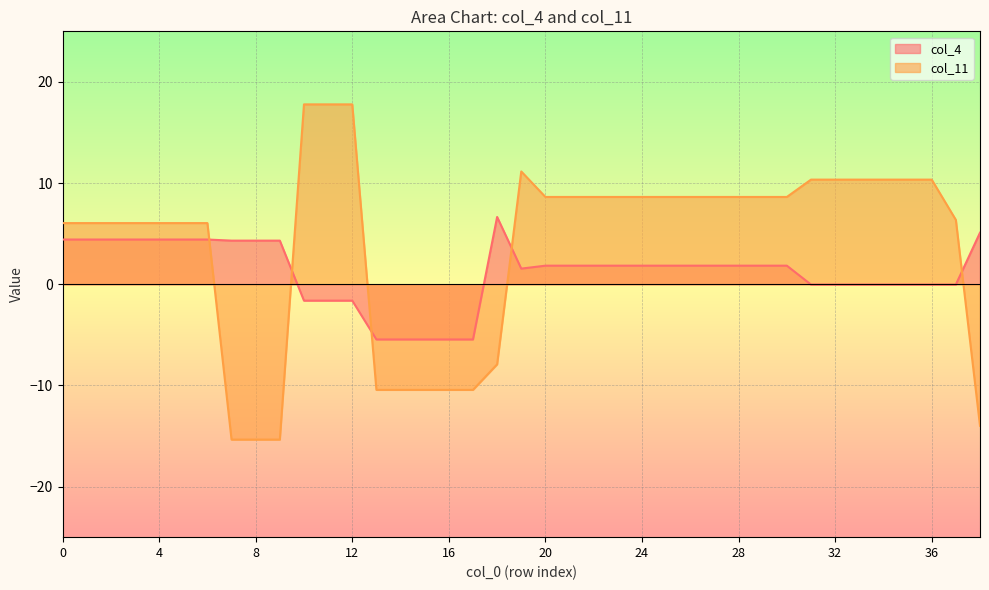

Reading left to right, extract all data points from this chart.

col_4: 0=4.4	1=4.4	2=4.4	3=4.4	4=4.4	5=4.4	6=4.4	7=4.3	8=4.3	9=4.3	10=-1.6	11=-1.6	12=-1.6	13=-5.5	14=-5.5	15=-5.5	16=-5.5	17=-5.5	18=6.7	19=1.5	20=1.8	21=1.8	22=1.8	23=1.8	24=1.8	25=1.8	26=1.8	27=1.8	28=1.8	29=1.8	30=1.8	31=-0.0	32=-0.0	33=-0.0	34=-0.0	35=-0.0	36=-0.0	37=-0.0	38=5.1
col_11: 0=6.0	1=6.0	2=6.0	3=6.0	4=6.0	5=6.0	6=6.0	7=-15.4	8=-15.4	9=-15.4	10=17.8	11=17.8	12=17.8	13=-10.4	14=-10.4	15=-10.4	16=-10.4	17=-10.4	18=-7.9	19=11.1	20=8.6	21=8.6	22=8.6	23=8.6	24=8.6	25=8.6	26=8.6	27=8.6	28=8.6	29=8.6	30=8.6	31=10.3	32=10.3	33=10.3	34=10.3	35=10.3	36=10.3	37=6.4	38=-14.0